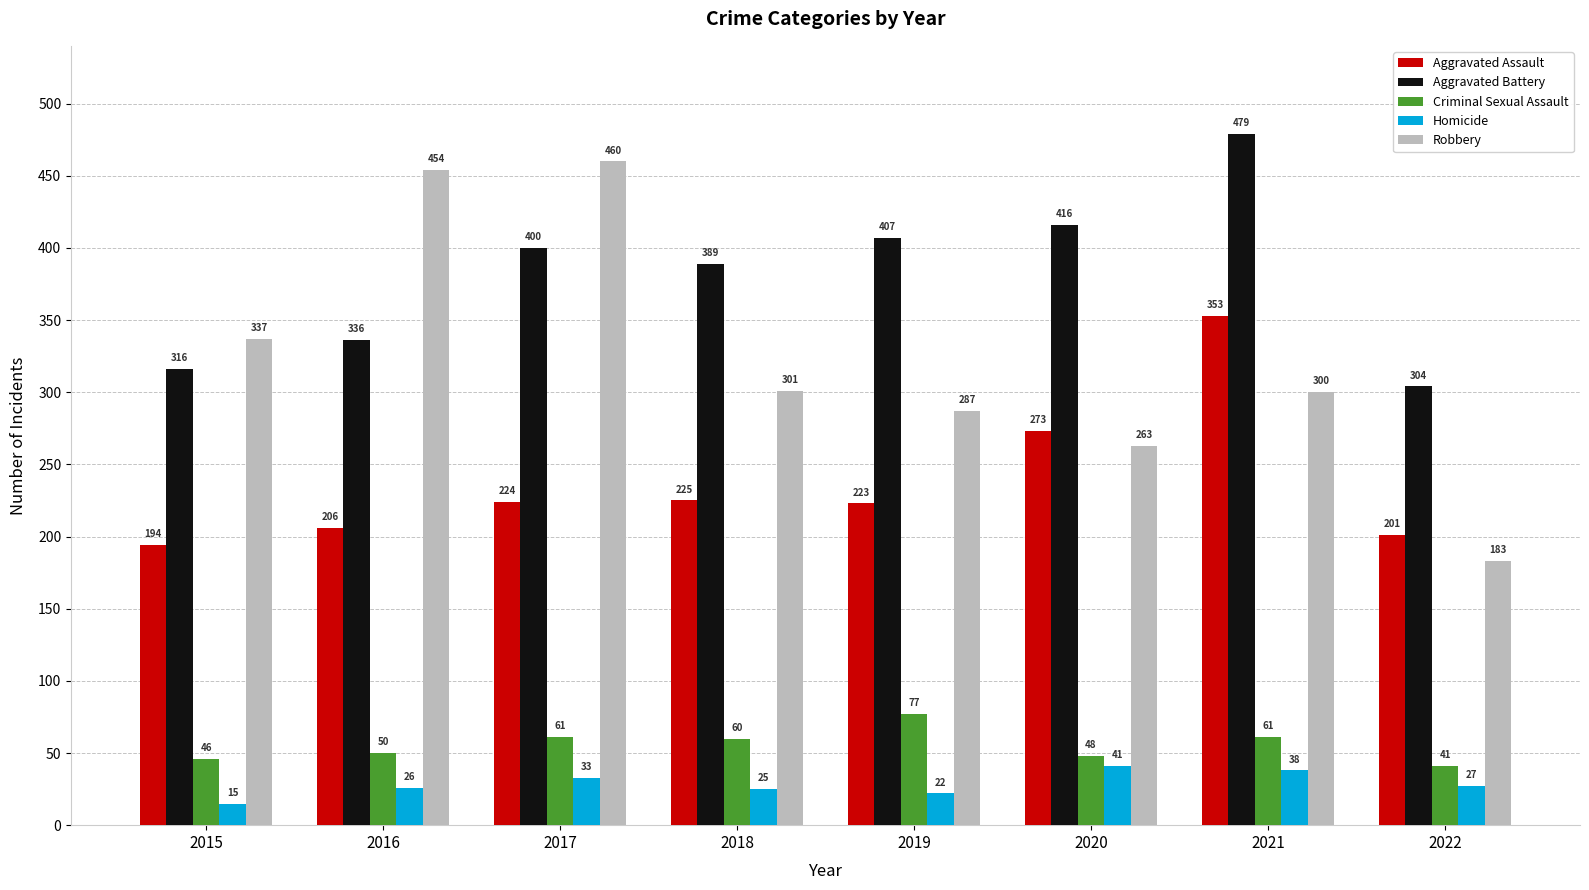

How many data points does each series have?

8